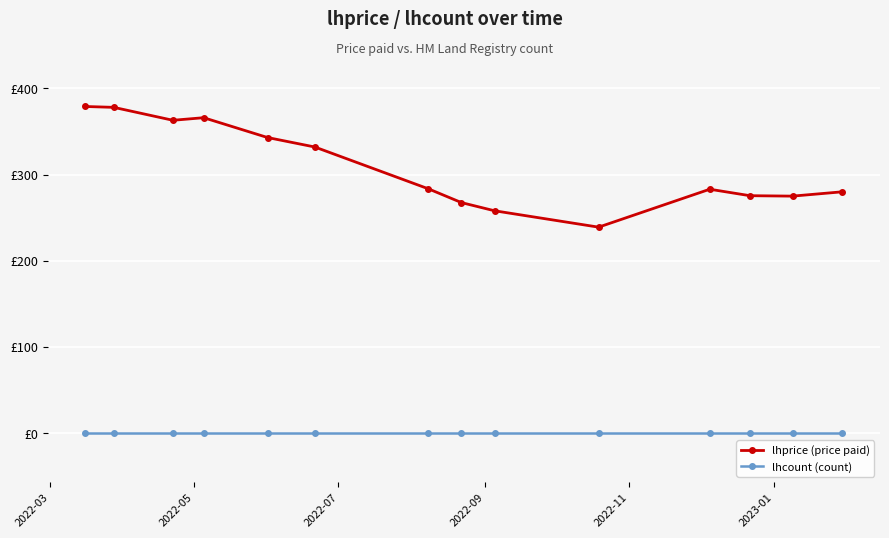

Which series has the widest spread of values?

lhprice (price paid)